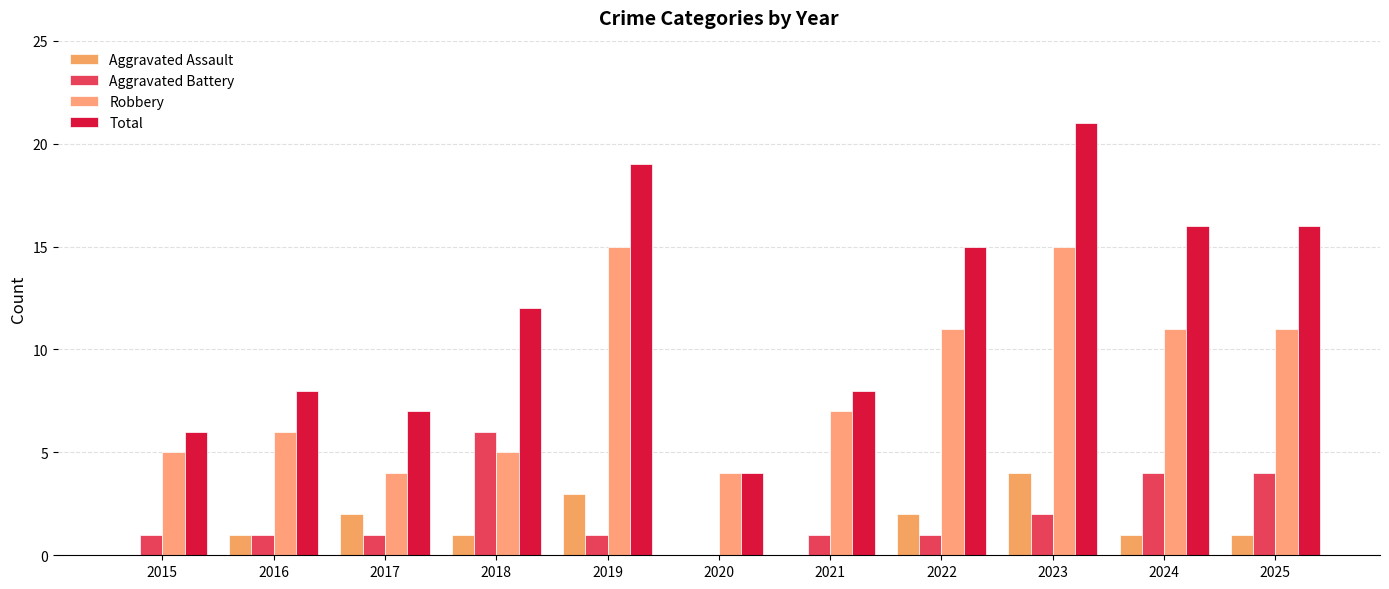

Count the number of categories in the chart.

11